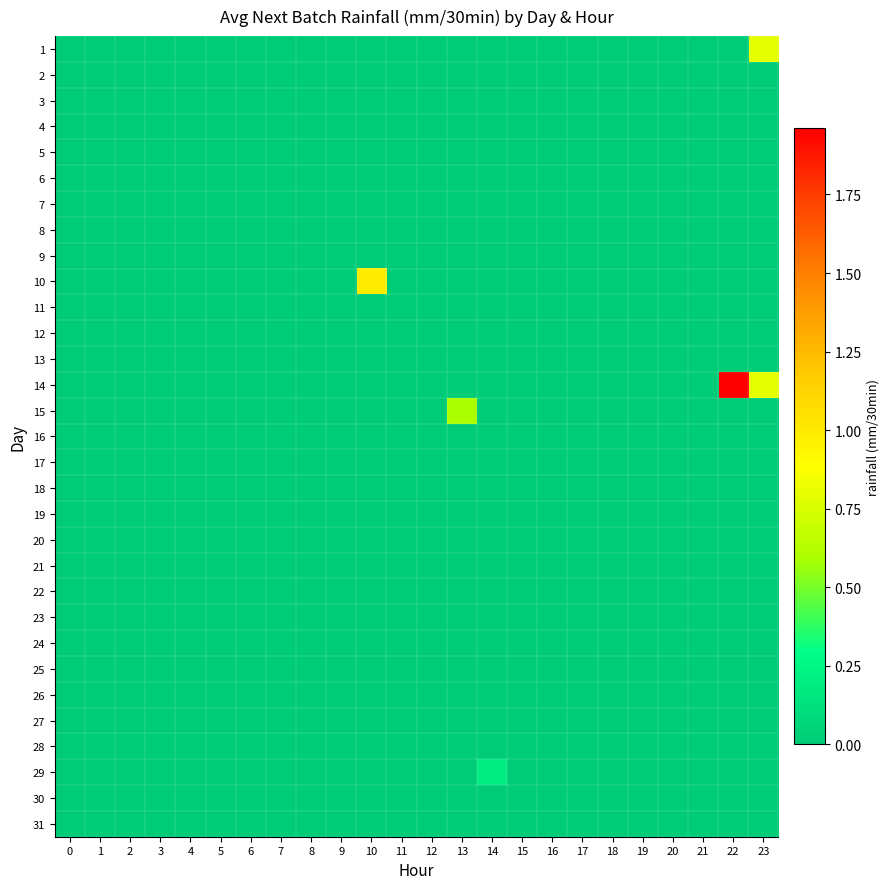

At how many categories does at least one series exceed 1?

1